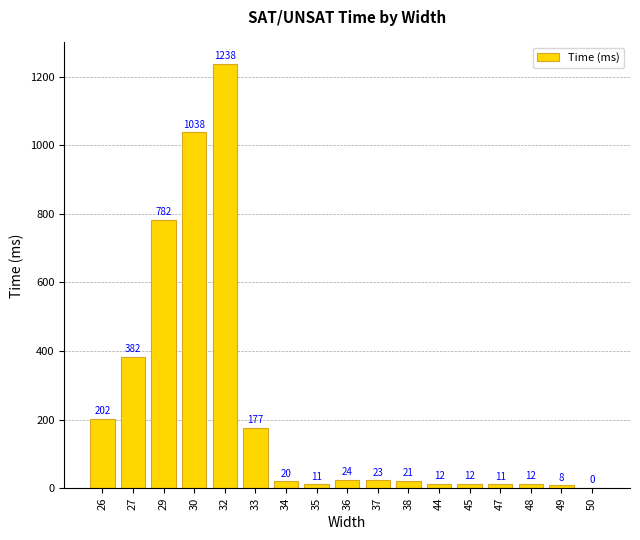

At which label does the data first exceed 21?

26